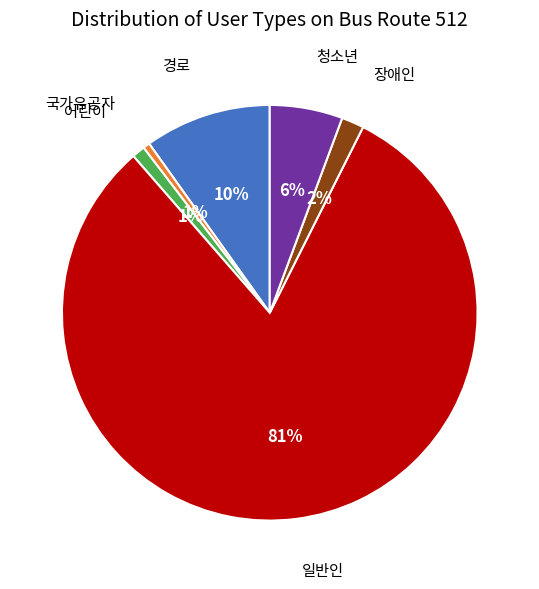

Combined, do 장애인 and 일반인 account for over 50%?

Yes